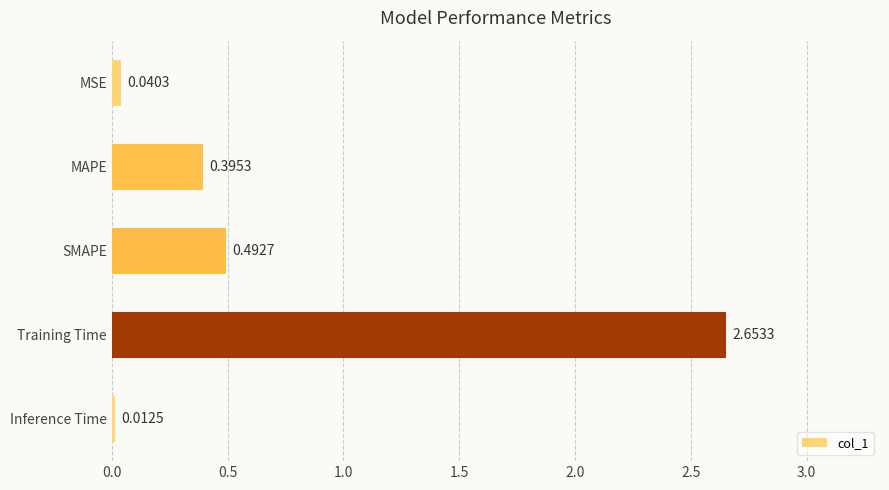

List the labels in order of value, smallest first.

Inference Time, MSE, MAPE, SMAPE, Training Time